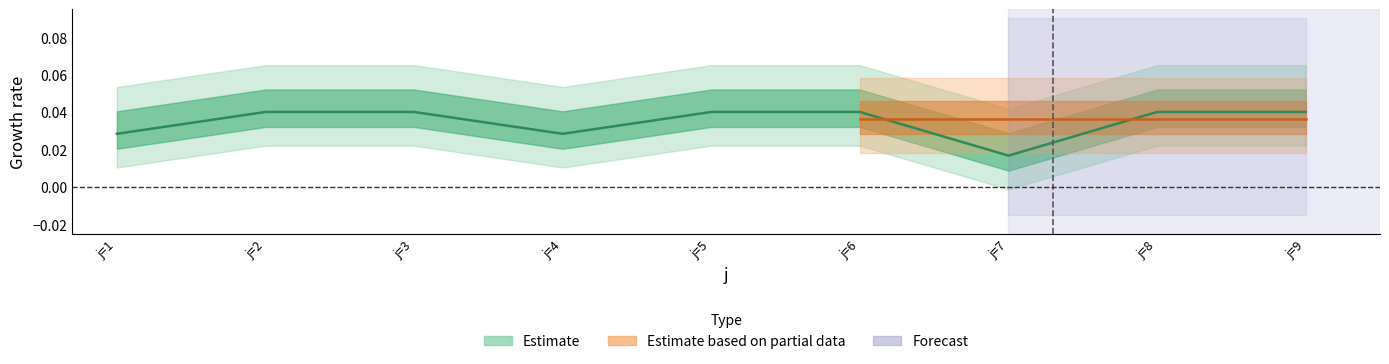

The value at j=6 is 0.0. True or false?

True